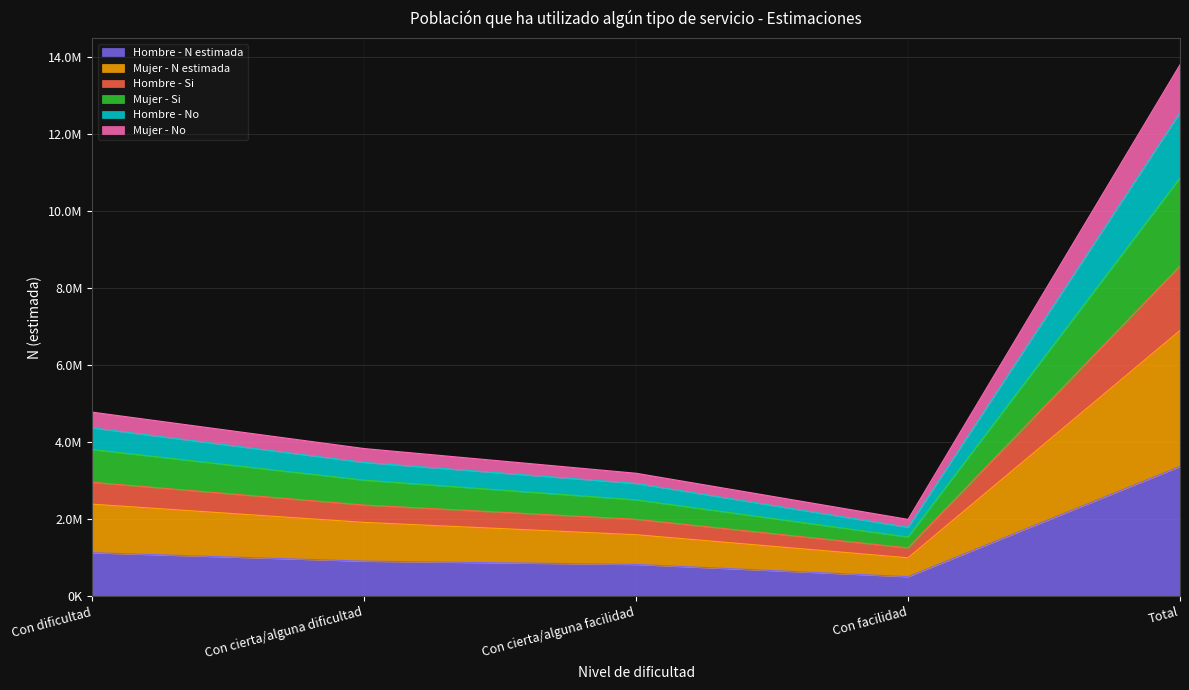

Is the value of Hombre - N estimada at Con cierta/alguna dificultad greater than the value of Mujer - N estimada at Total?

No